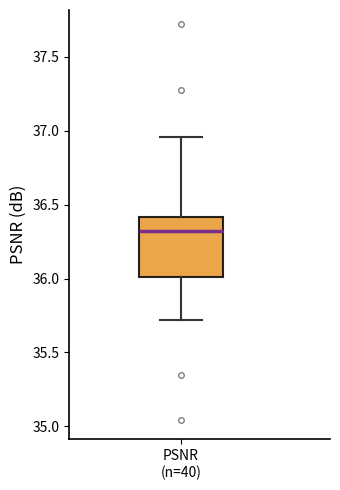

Where is the lower edge of the box for PSNR (n=40) on the y-axis? The values are not printed on the chart, so give them approximately, as read against the axis.

36.00